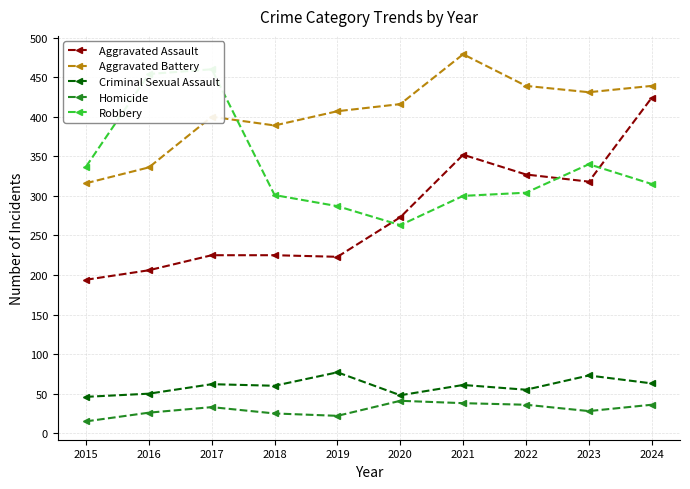

At which label does Criminal Sexual Assault first exceed 61?

2017